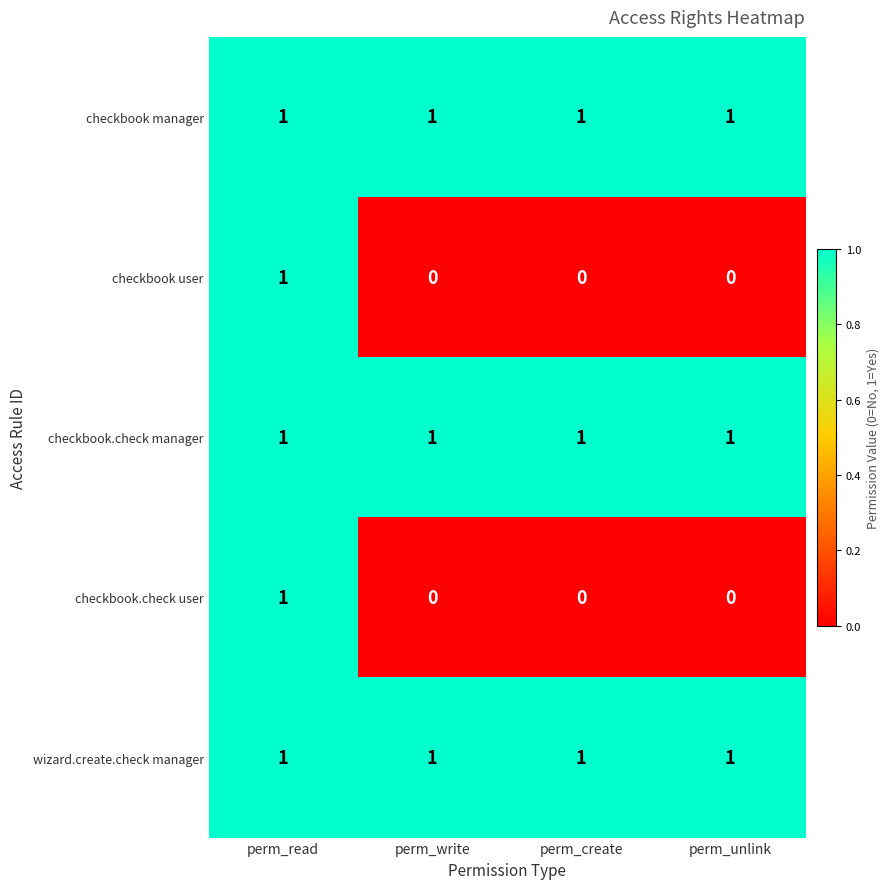

Reading left to right, extract all data points from this chart.

checkbook manager: 1	1	1	1
checkbook user: 1	0	0	0
checkbook.check manager: 1	1	1	1
checkbook.check user: 1	0	0	0
wizard.create.check manager: 1	1	1	1